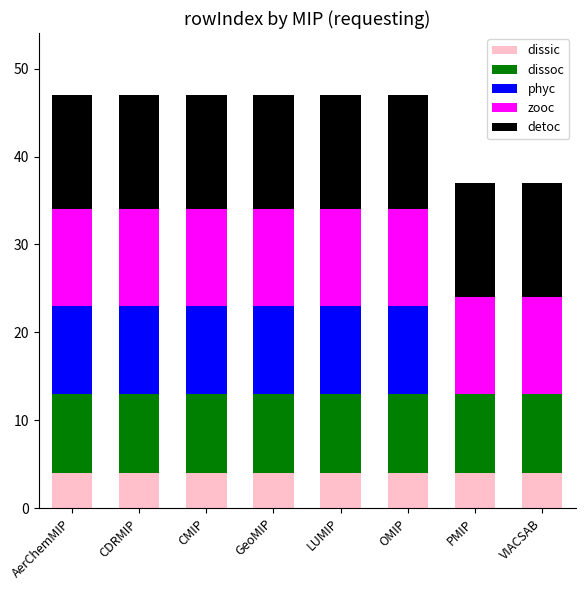

What is the total value across all series at CMIP?

47